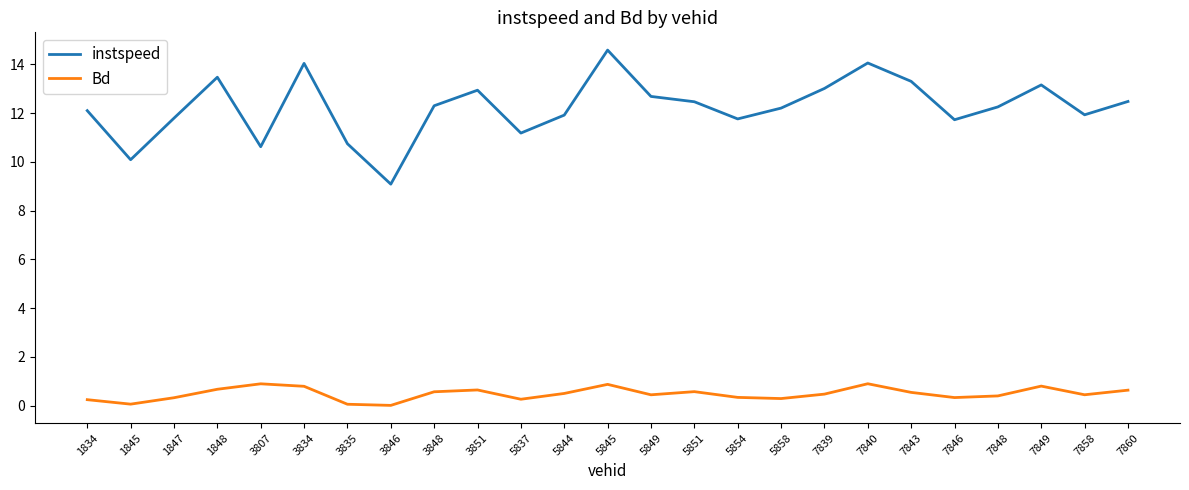

Rank the series at 7858 from highest to lowest value.

instspeed, Bd